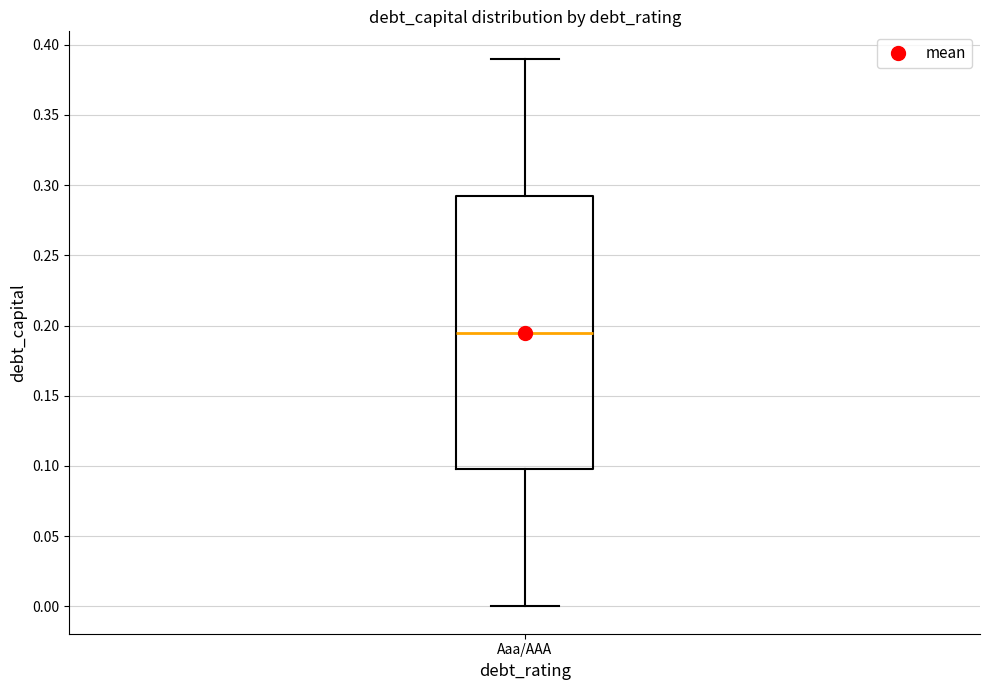

Transcribe this box plot: give where the median line is, the range the box spans, and where the two whiskers end, as read against the y-axis. The values are not printed on the chart, so give them approximately, as read against the axis.

median 0.195, box 0.100 to 0.295, whiskers 0.000 to 0.390